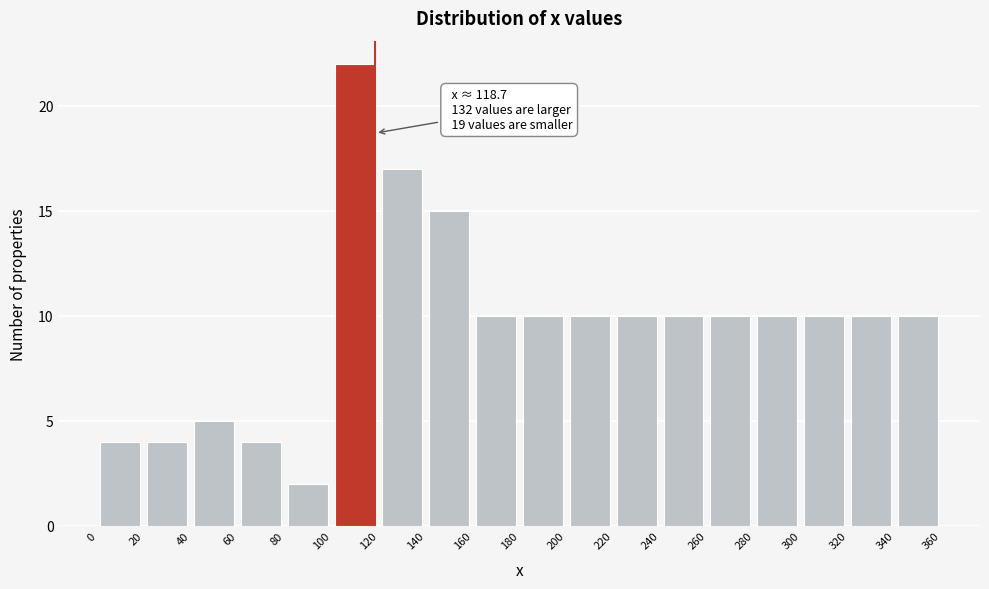

Over which range of the x-axis is the bar tallest?

100 to 120